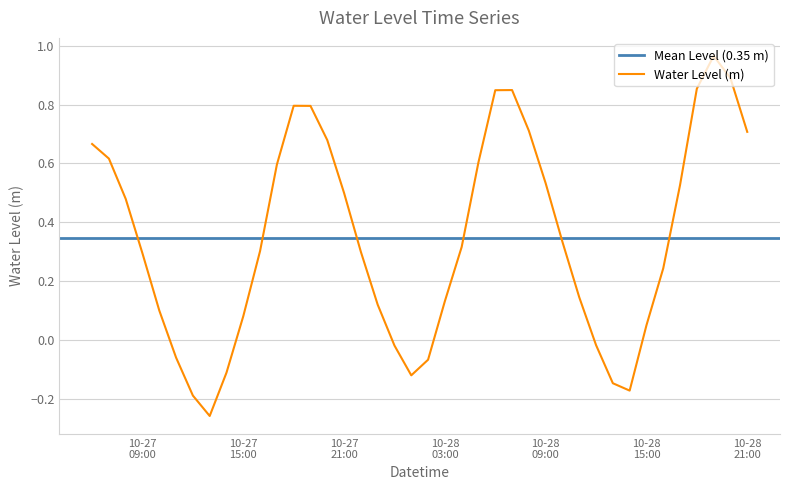

Reading left to right, transcribe all the data shown in this chart.

0.7	0.6	0.5	0.3	0.1	-0.1	-0.2	-0.3	-0.1	0.1	0.3	0.6	0.8	0.8	0.7	0.5	0.3	0.1	-0.0	-0.1	-0.1	0.1	0.3	0.6	0.8	0.8	0.7	0.5	0.3	0.1	-0.0	-0.1	-0.2	0.1	0.2	0.5	0.9	1.0	0.9	0.7